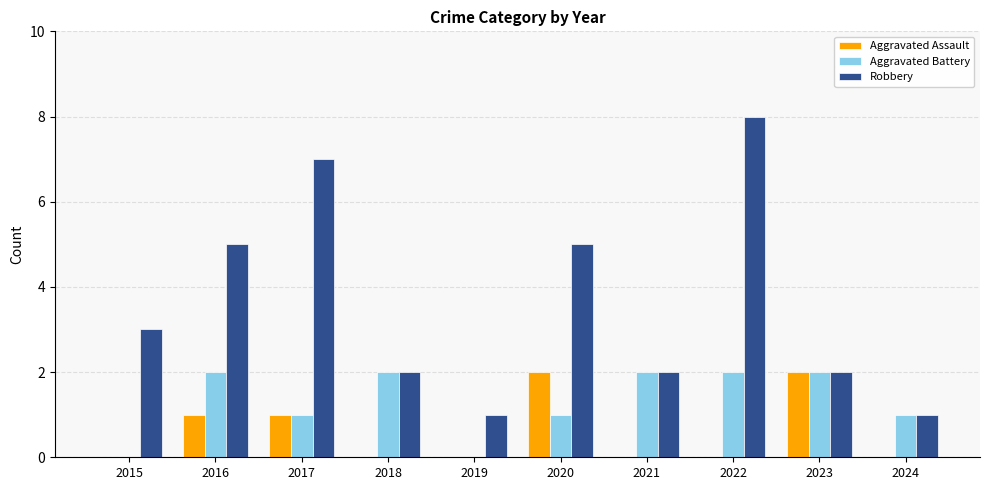

The Aggravated Battery series shows 2 at 2016. True or false?

True